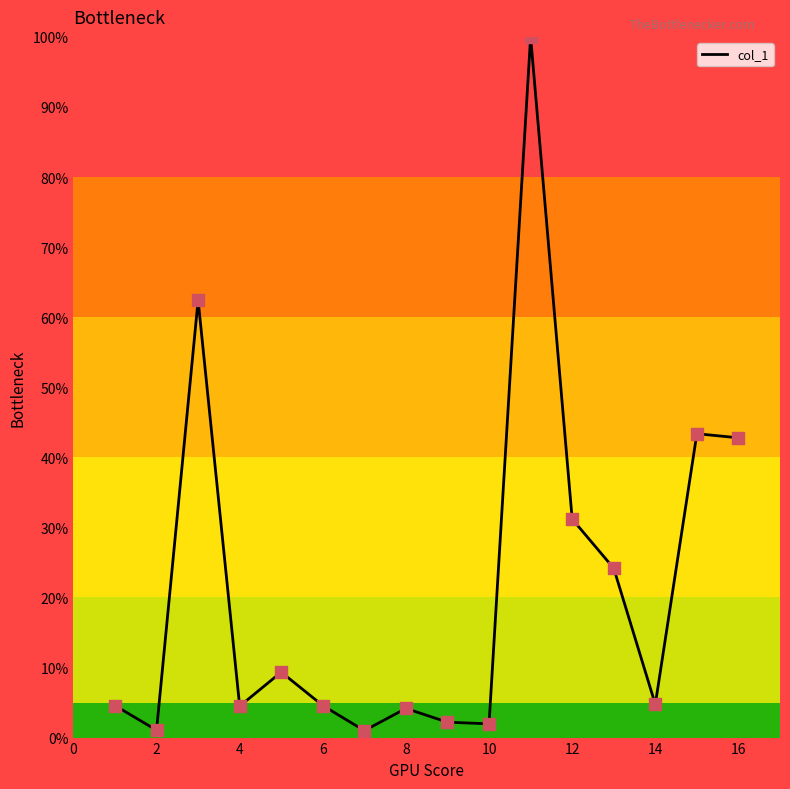

What is the maximum value shown in the chart?

100.0